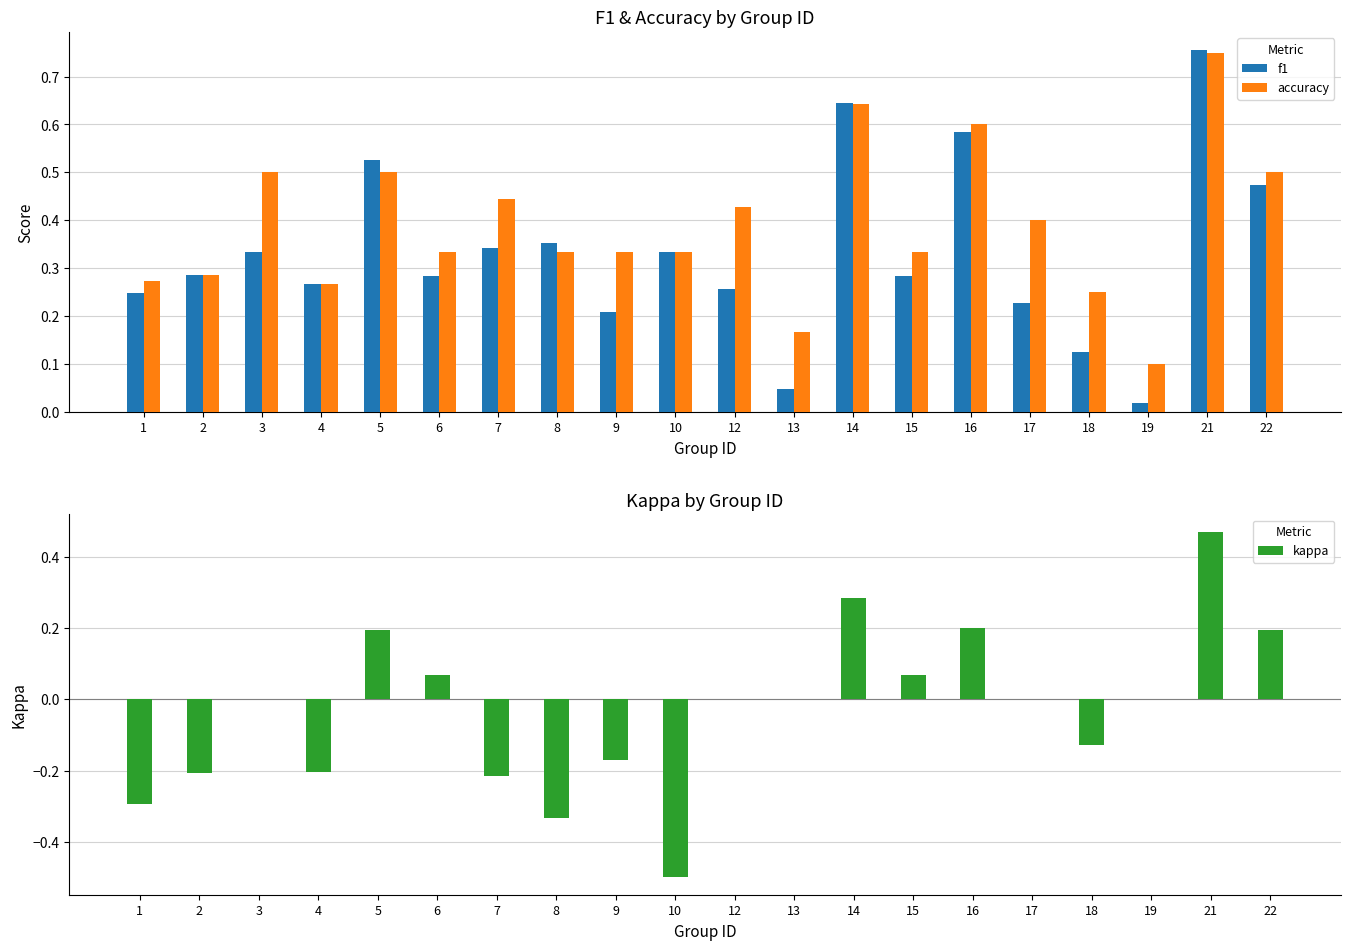

List the series in order of their peak value, lowest first.

kappa, accuracy, f1